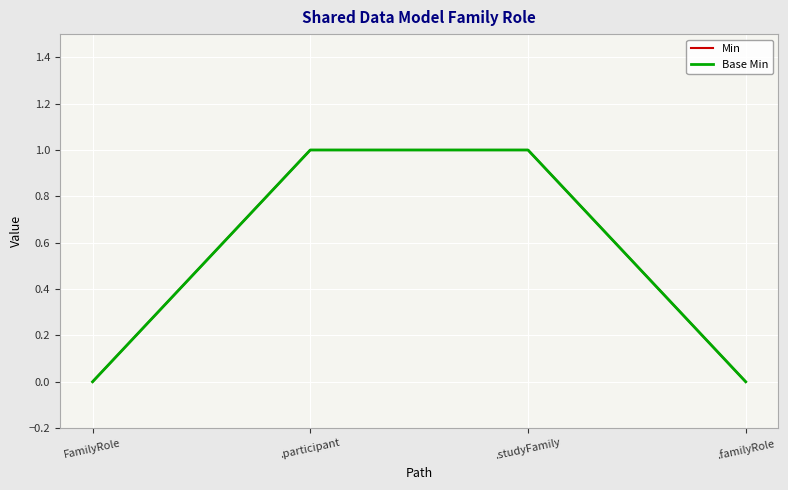

At how many categories does at least one series exceed 0?

2